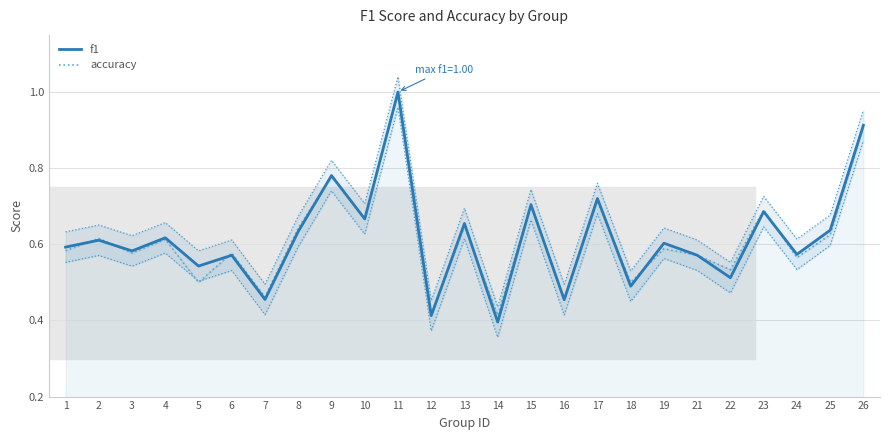

Reading left to right, what are all the values shown in this chart?

f1: 1=0.6	2=0.6	3=0.6	4=0.6	5=0.5	6=0.6	7=0.5	8=0.6	9=0.8	10=0.7	11=1.0	12=0.4	13=0.7	14=0.4	15=0.7	16=0.5	17=0.7	18=0.5	19=0.6	21=0.6	22=0.5	23=0.7	24=0.6	25=0.6	26=0.9
accuracy: 1=0.6	2=0.6	3=0.6	4=0.6	5=0.5	6=0.6	7=0.5	8=0.6	9=0.8	10=0.7	11=1.0	12=0.4	13=0.6	14=0.4	15=0.7	16=0.5	17=0.7	18=0.5	19=0.6	21=0.6	22=0.5	23=0.7	24=0.6	25=0.6	26=0.9